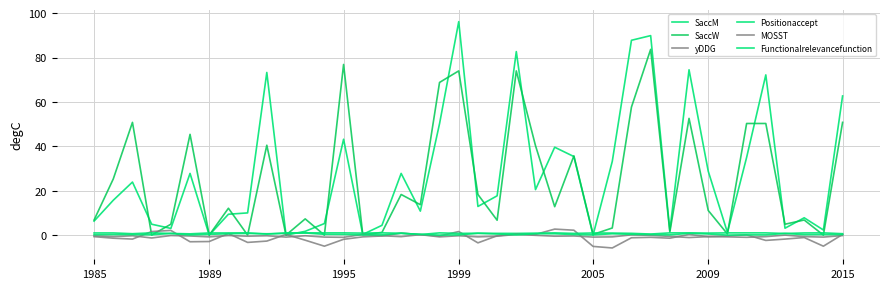

How many lines are shown in the chart?

6